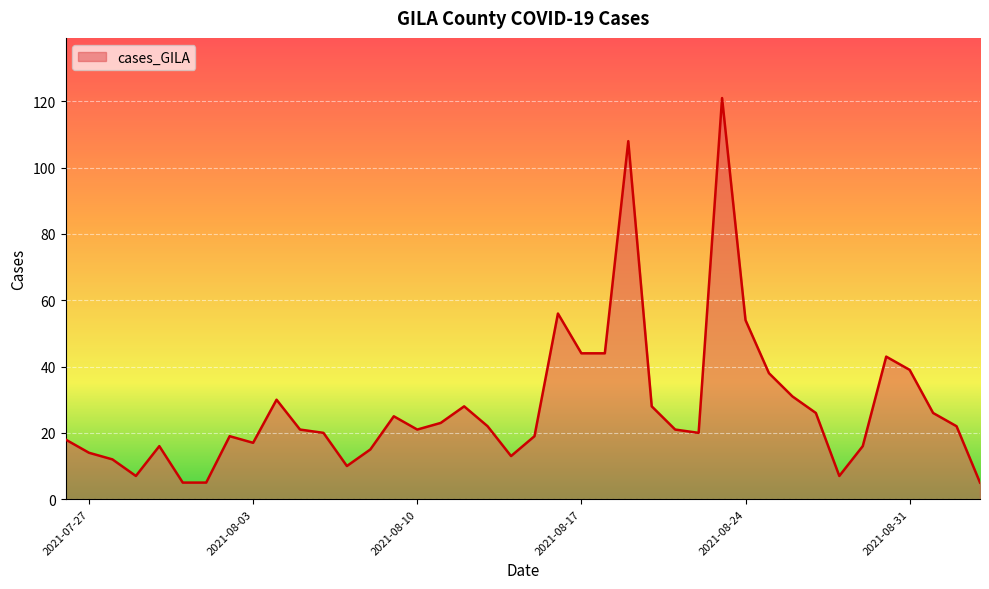

What is the smallest value displayed?

5